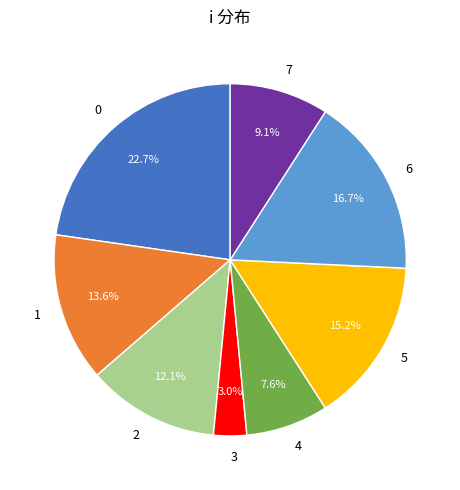

How many slices are in this pie chart?

8